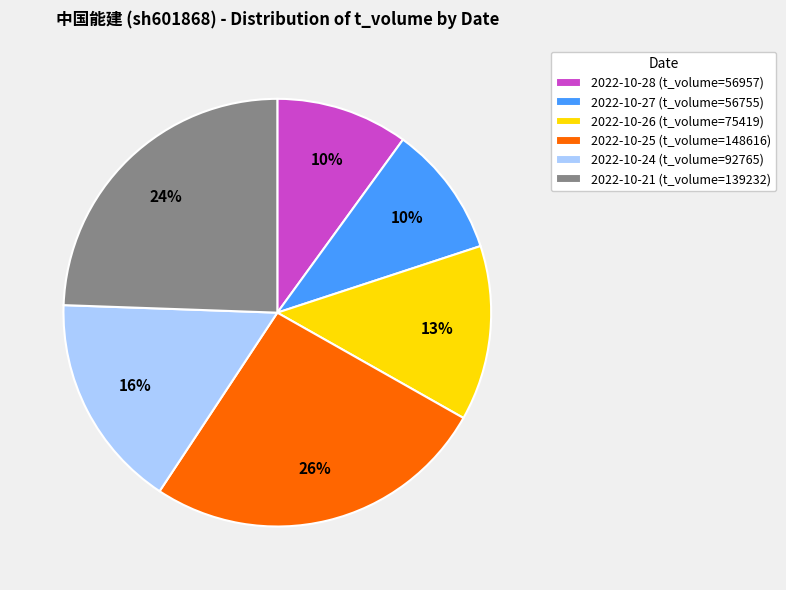

Is the sum of 2022-10-26 (t_volume=75419) and 2022-10-24 (t_volume=92765) greater than half?

No